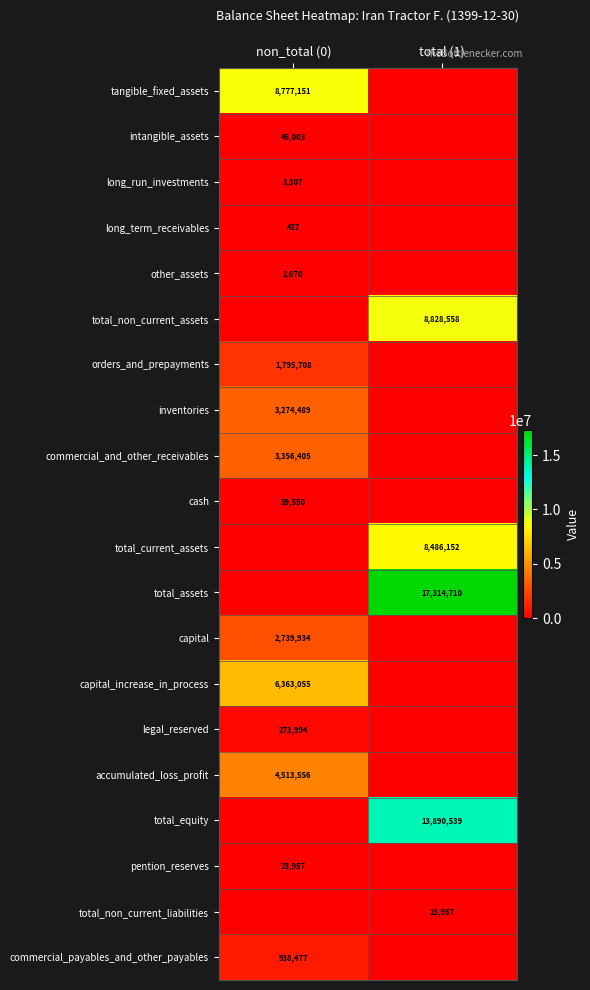

Between non_total (0) and total (1), which series saw the biggest shift?

total_assets